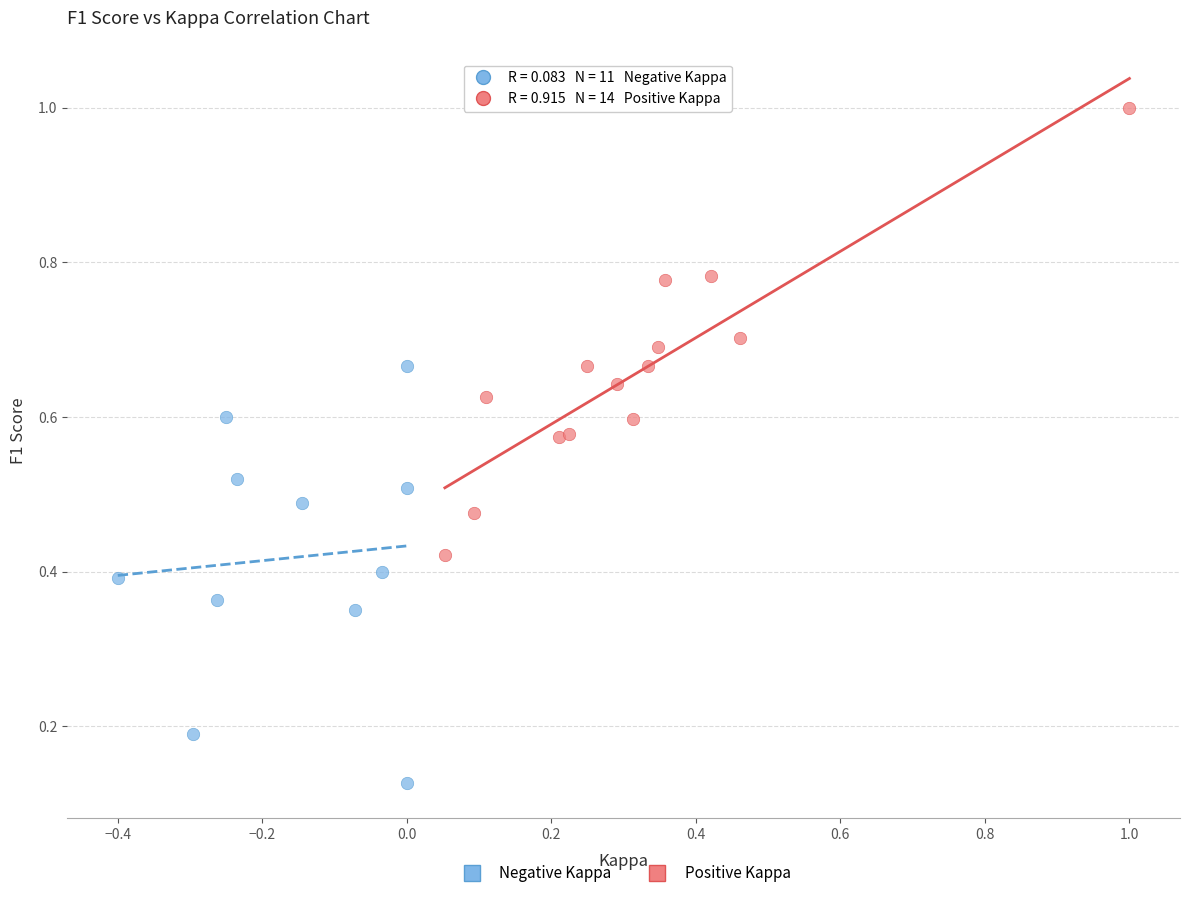

Which series reaches the maximum Y coordinate?

Positive Kappa